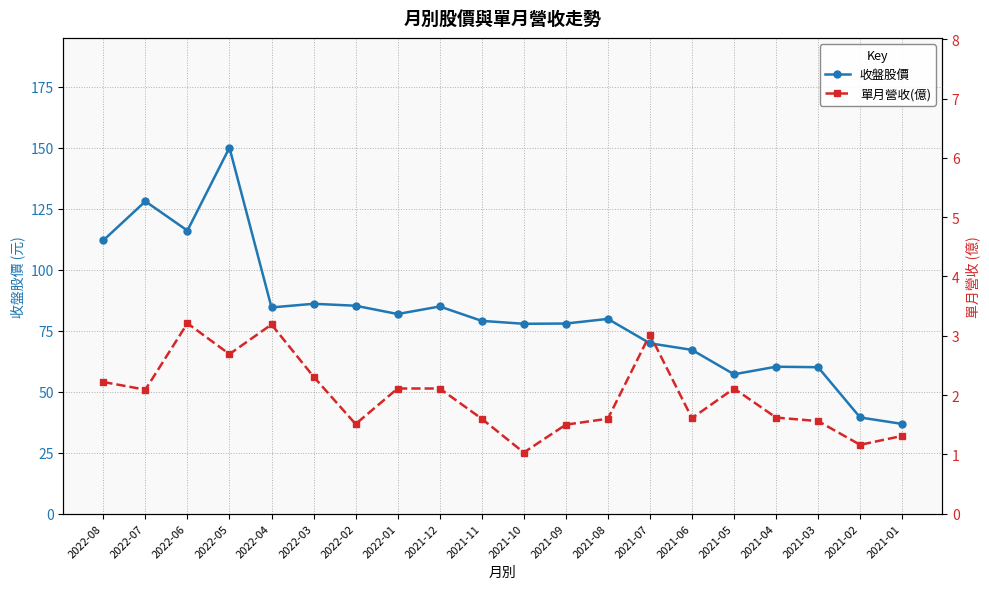

Count the number of categories in the chart.

20